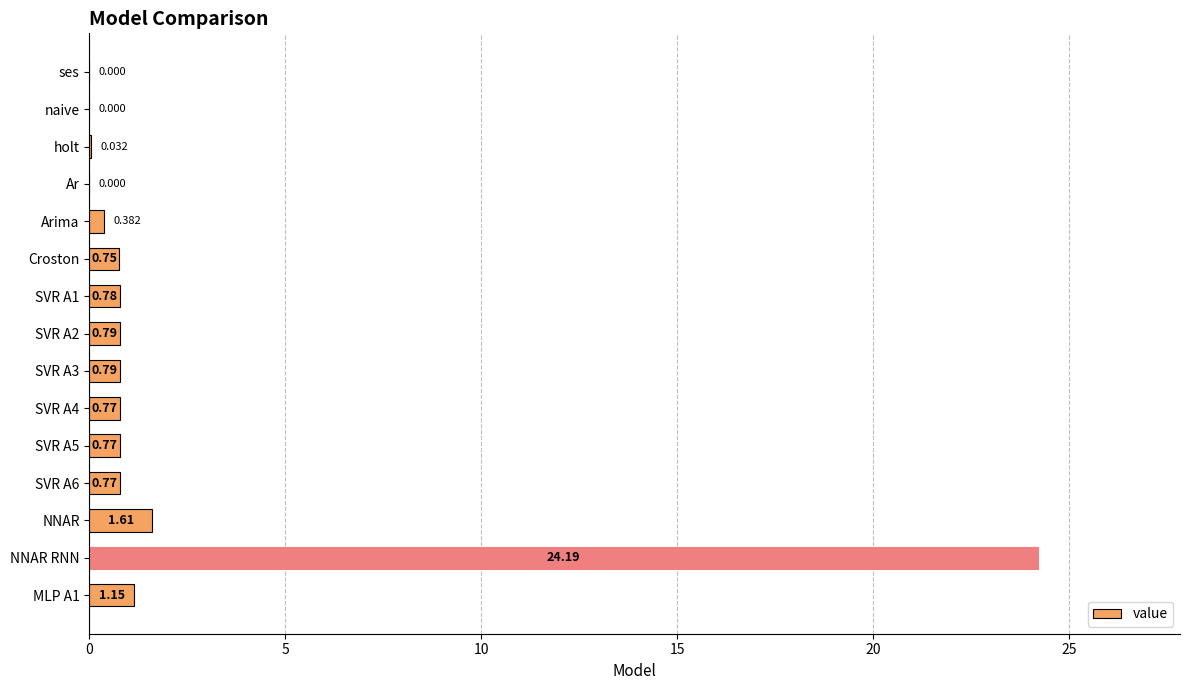

How many series are shown in this chart?

1